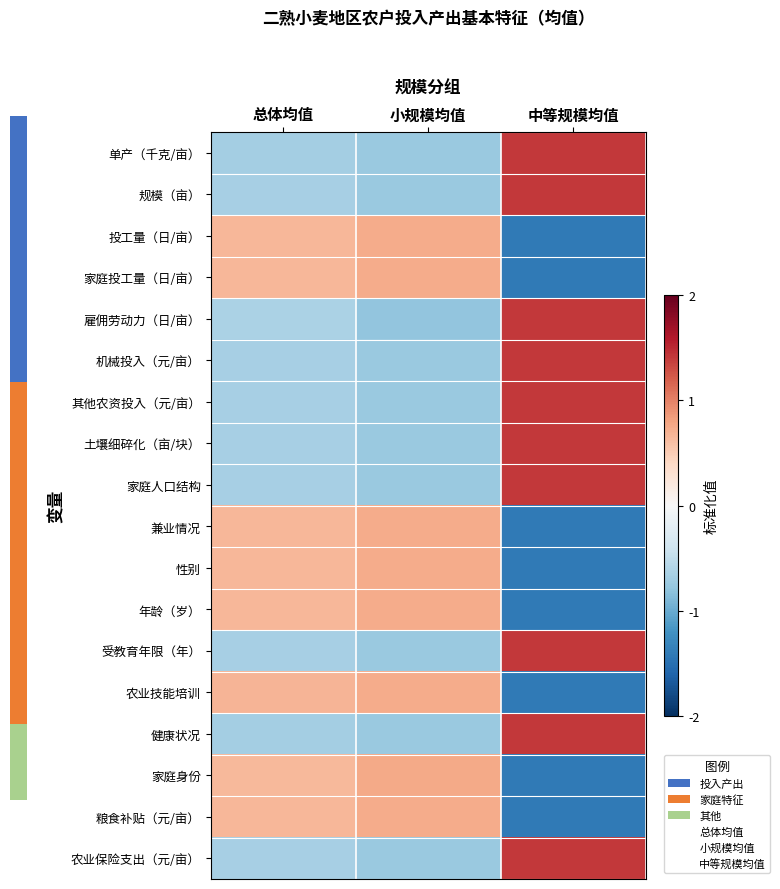

What is the difference between the highest and lowest values at 总体均值?

1.3